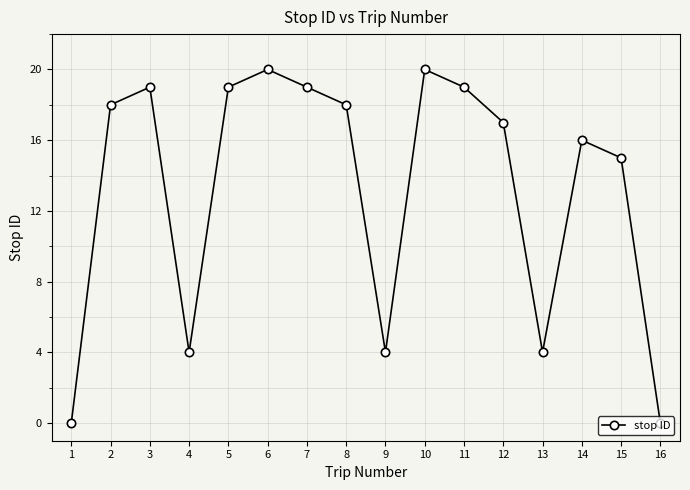

How many values are below 18?

8